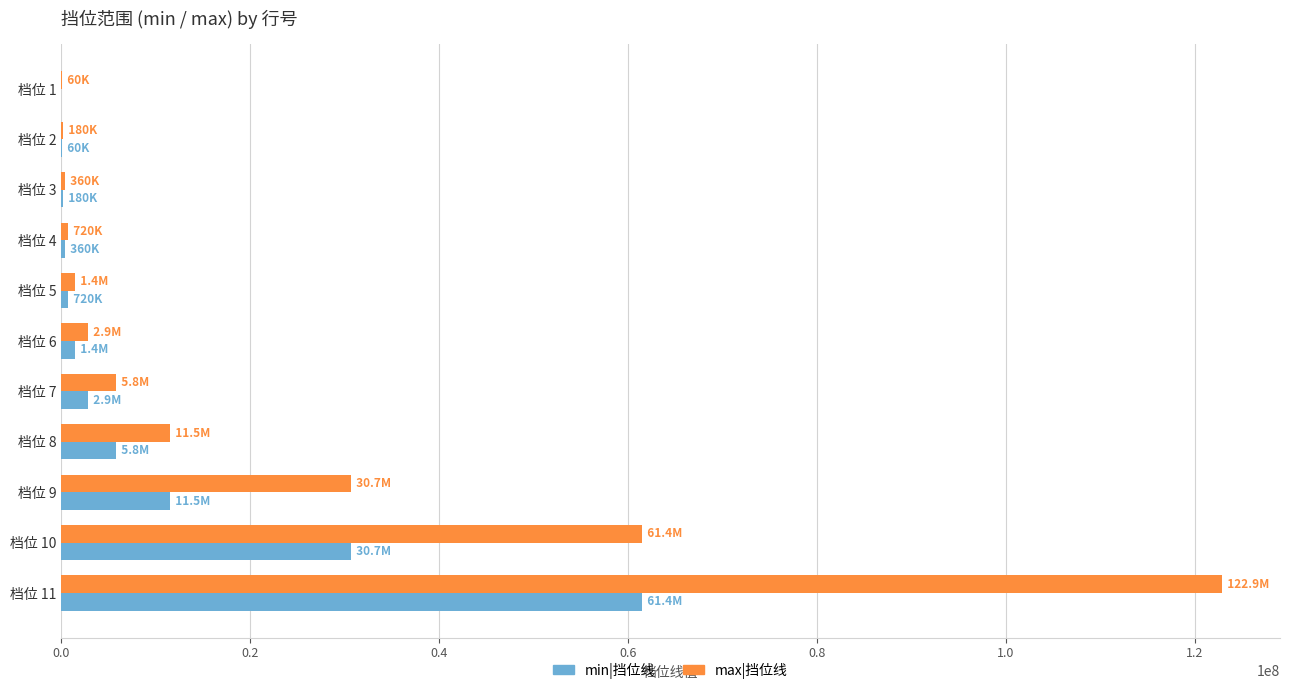

Count the number of data series in this chart.

2